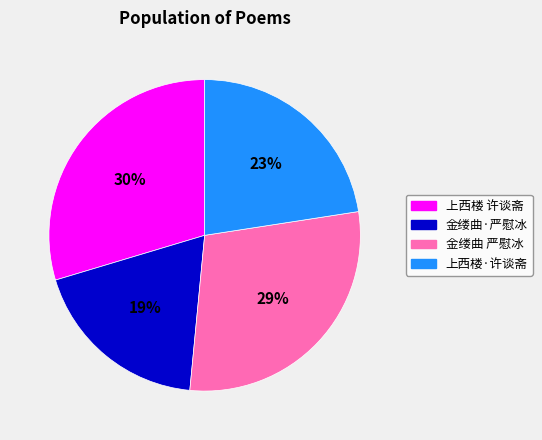

Is there any slice that represents more than half of the pie?

No